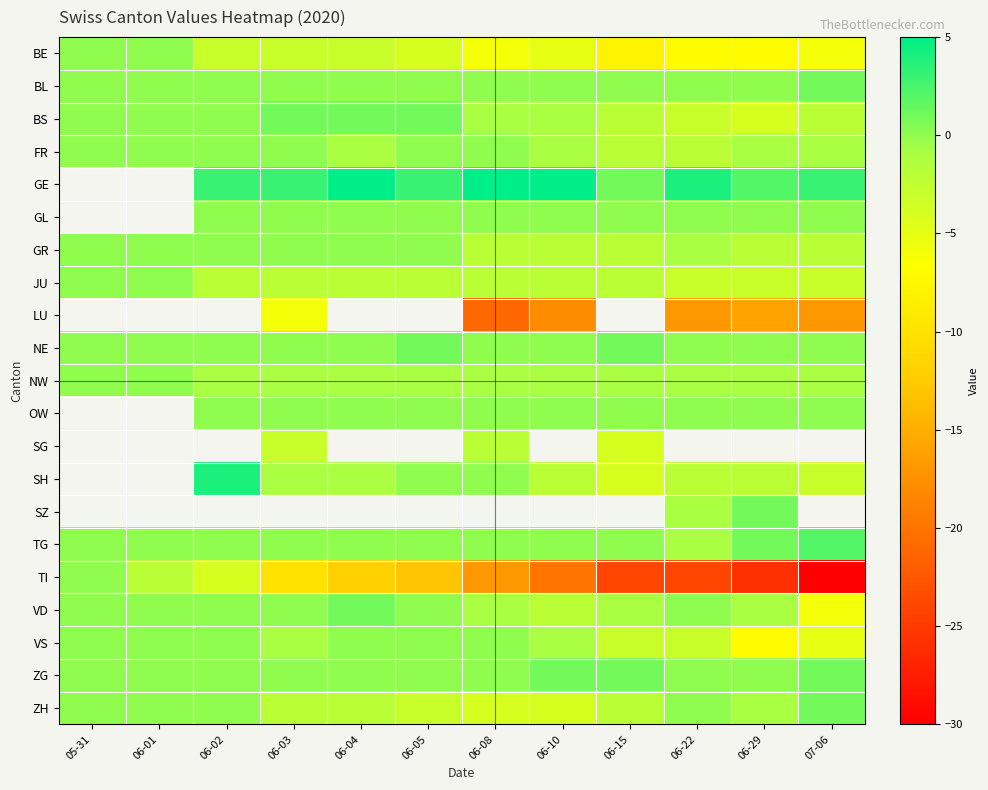

Which label corresponds to the largest value in the chart?

06-10